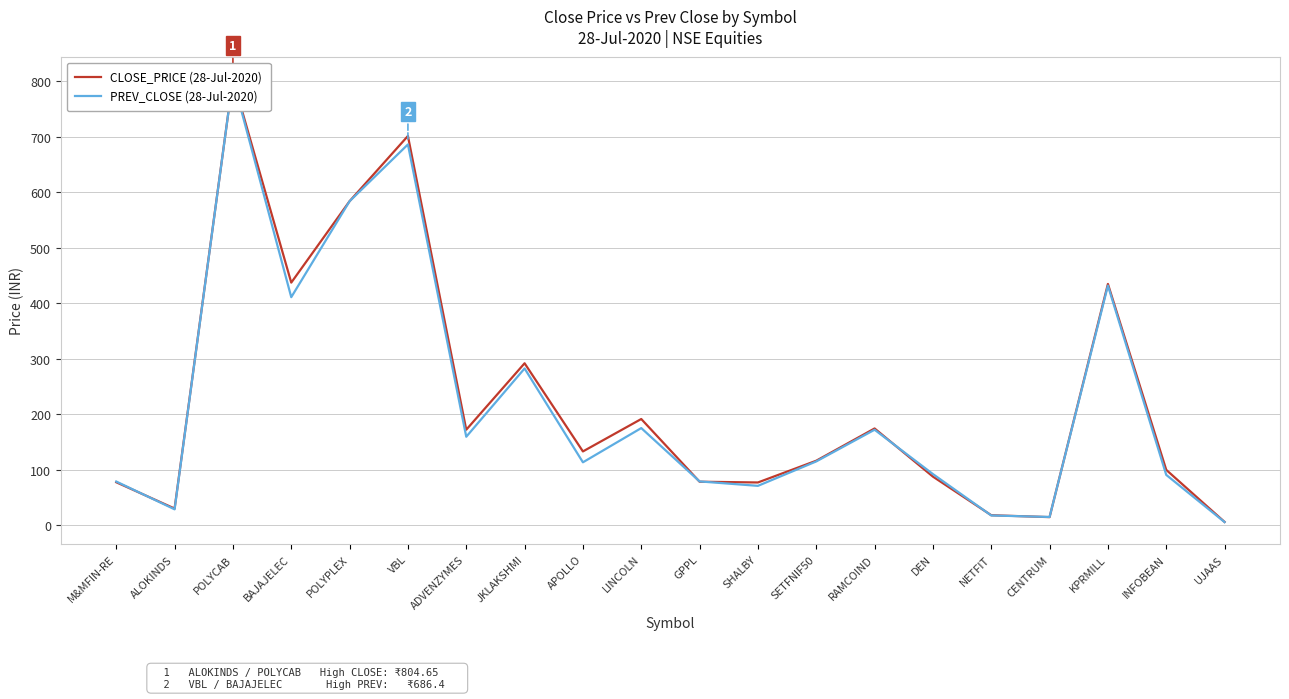

The PREV_CLOSE (28-Jul-2020) series shows 90.8 at INFOBEAN. True or false?

True